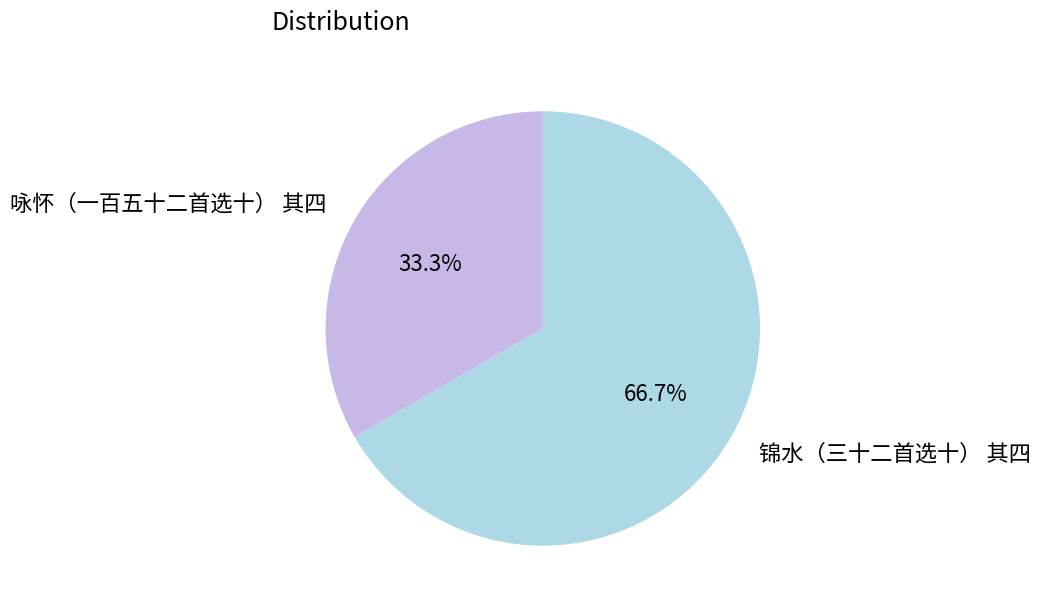

The 咏怀（一百五十二首选十） 其四 slice represents 27% of the pie. True or false?

False